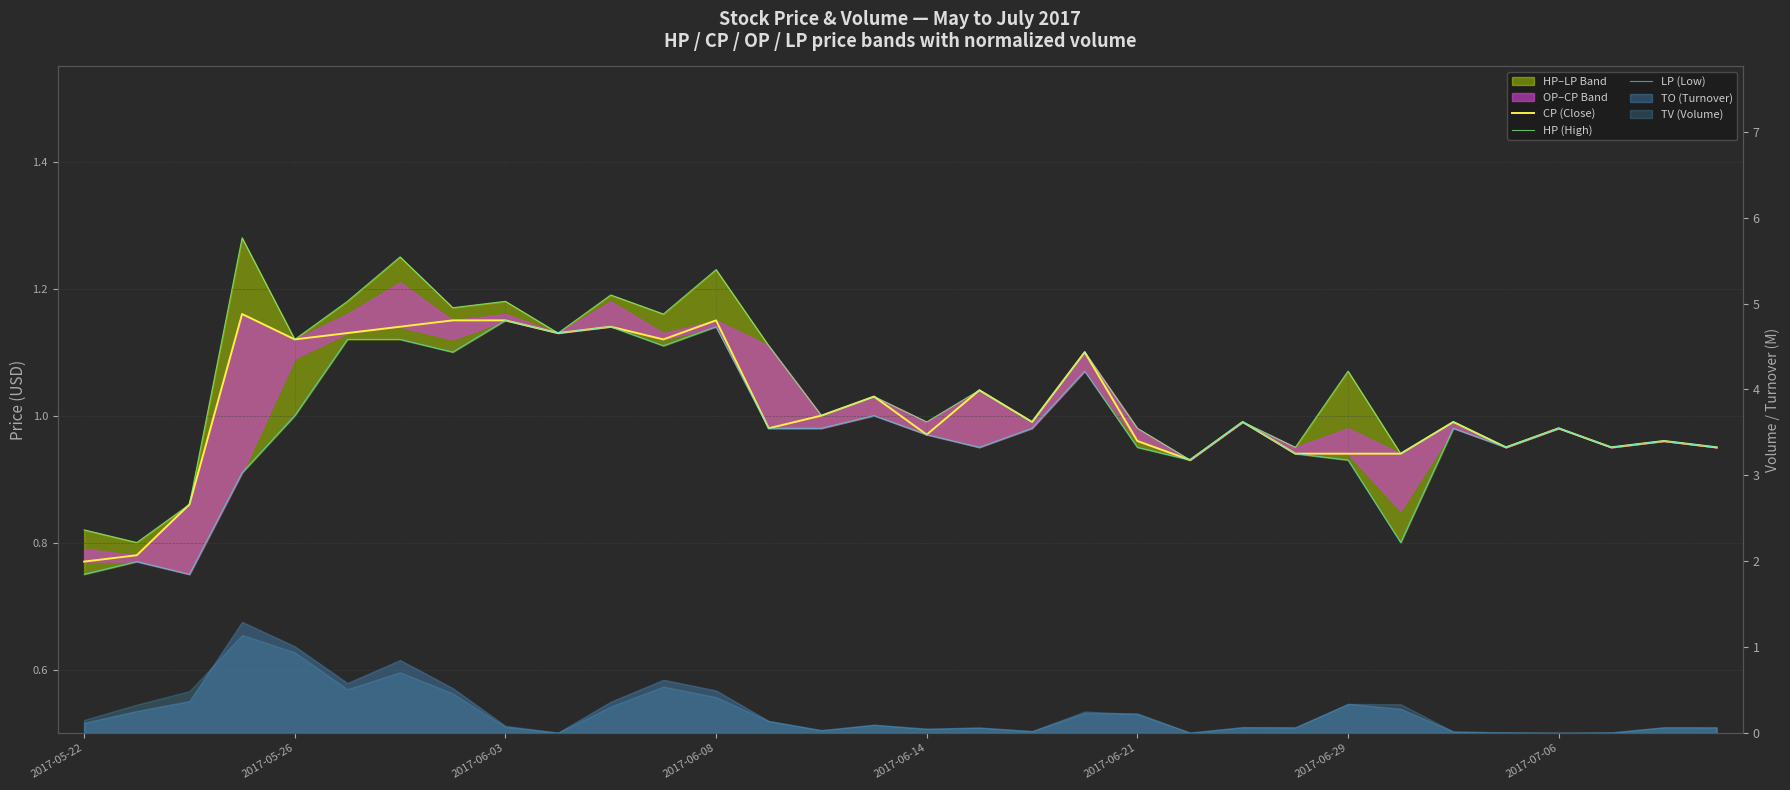

Does the chart display data point markers on the line(s)?

No